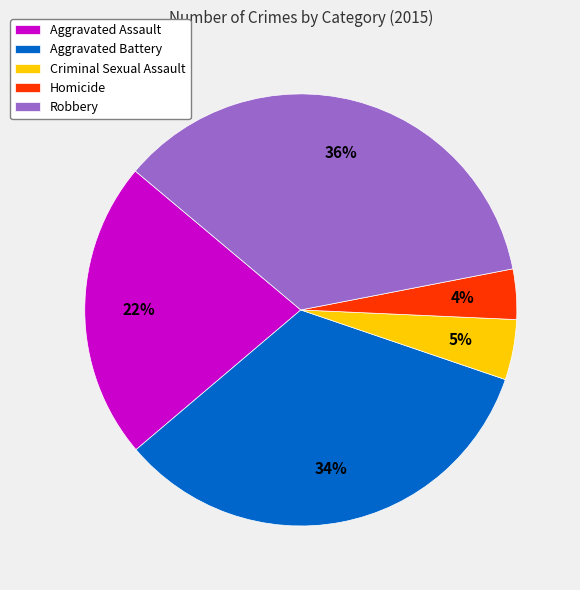

To the nearest percent, what is the difference between the largest and smallest slice percentages?

32%